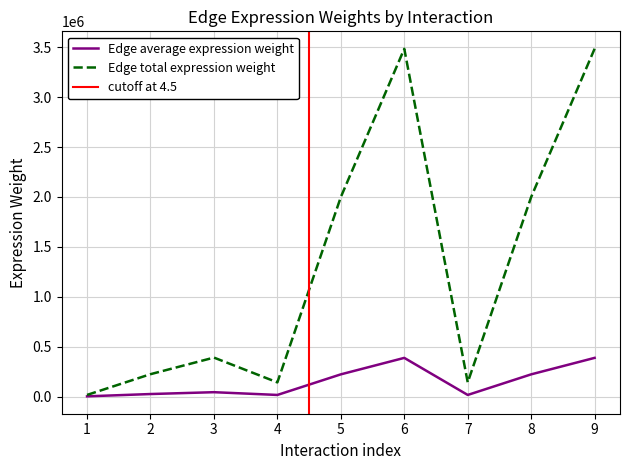

Reading right to left, extract all data points from this chart.

Edge average expression weight: 387257.2	222122.4	15732.7	387177.2	222076.5	15729.4	43347.9	24863.4	1761.0
Edge total expression weight: 3485314.9	1999101.9	141594.1	3484594.8	1998688.8	141564.9	390131.2	223770.9	15849.4